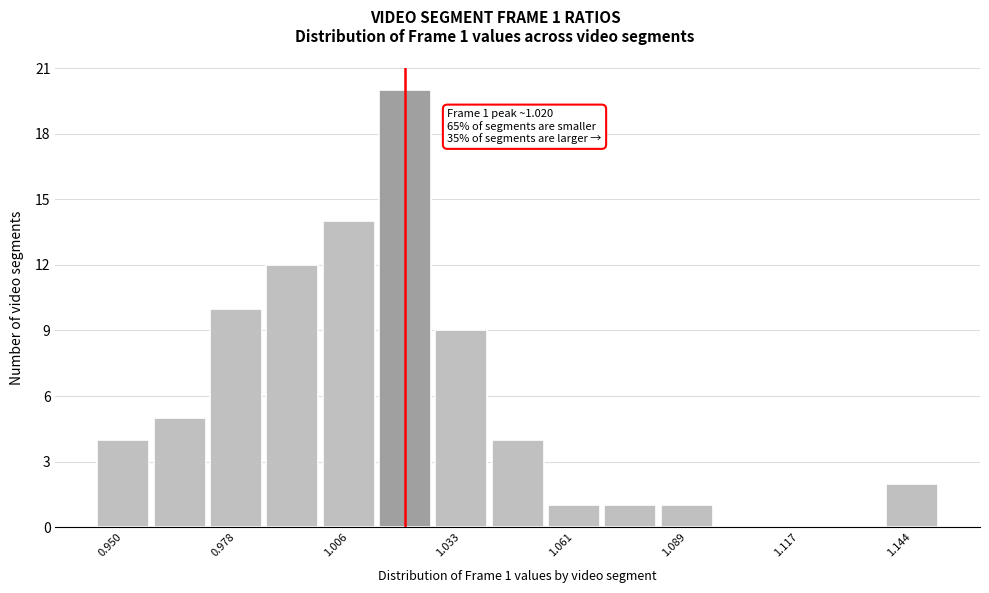

Around what value on the x-axis is the tallest bar? Give the approximate position of its centre, as read against the axis.

1.020